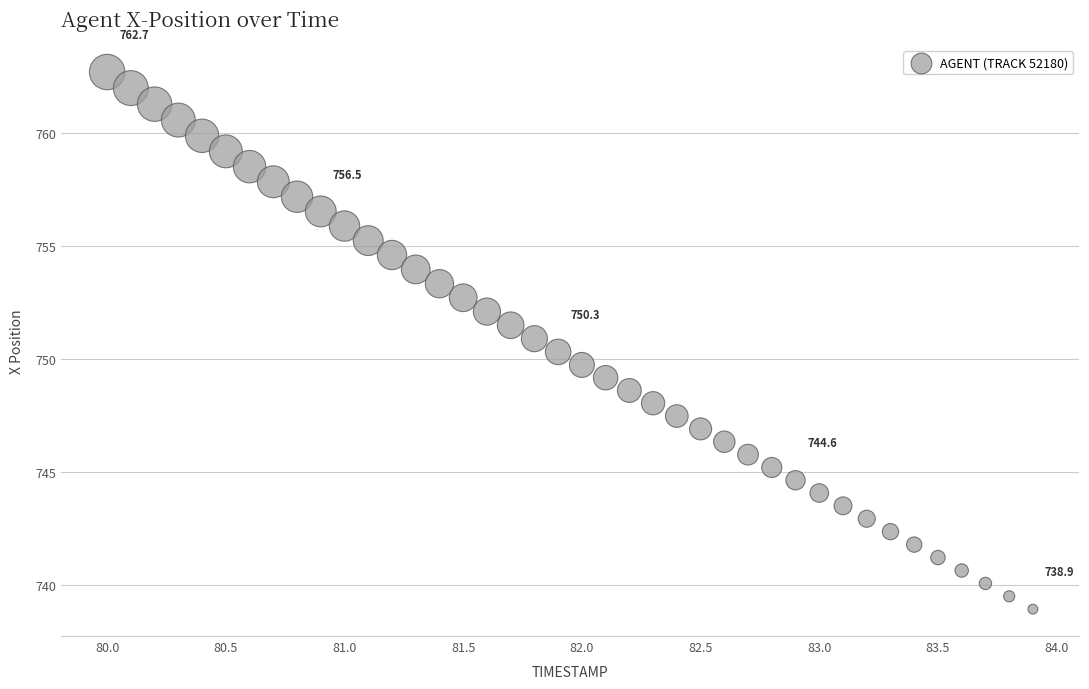

What is the range of Y values (max minus min)?

23.8